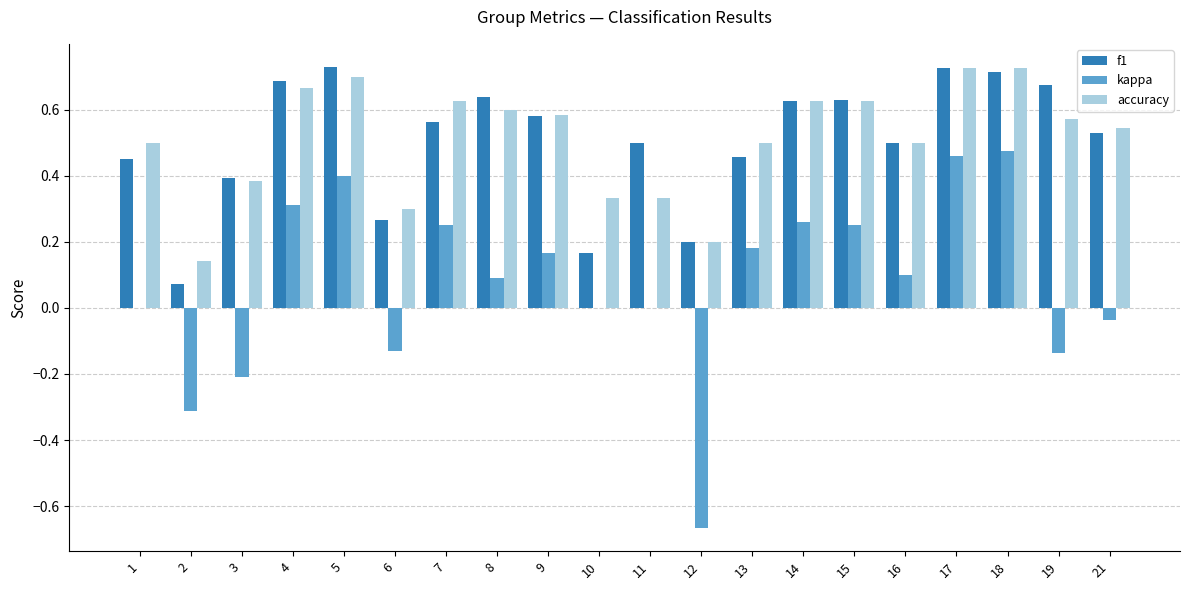

What is the total value across all series at 12?

-0.3